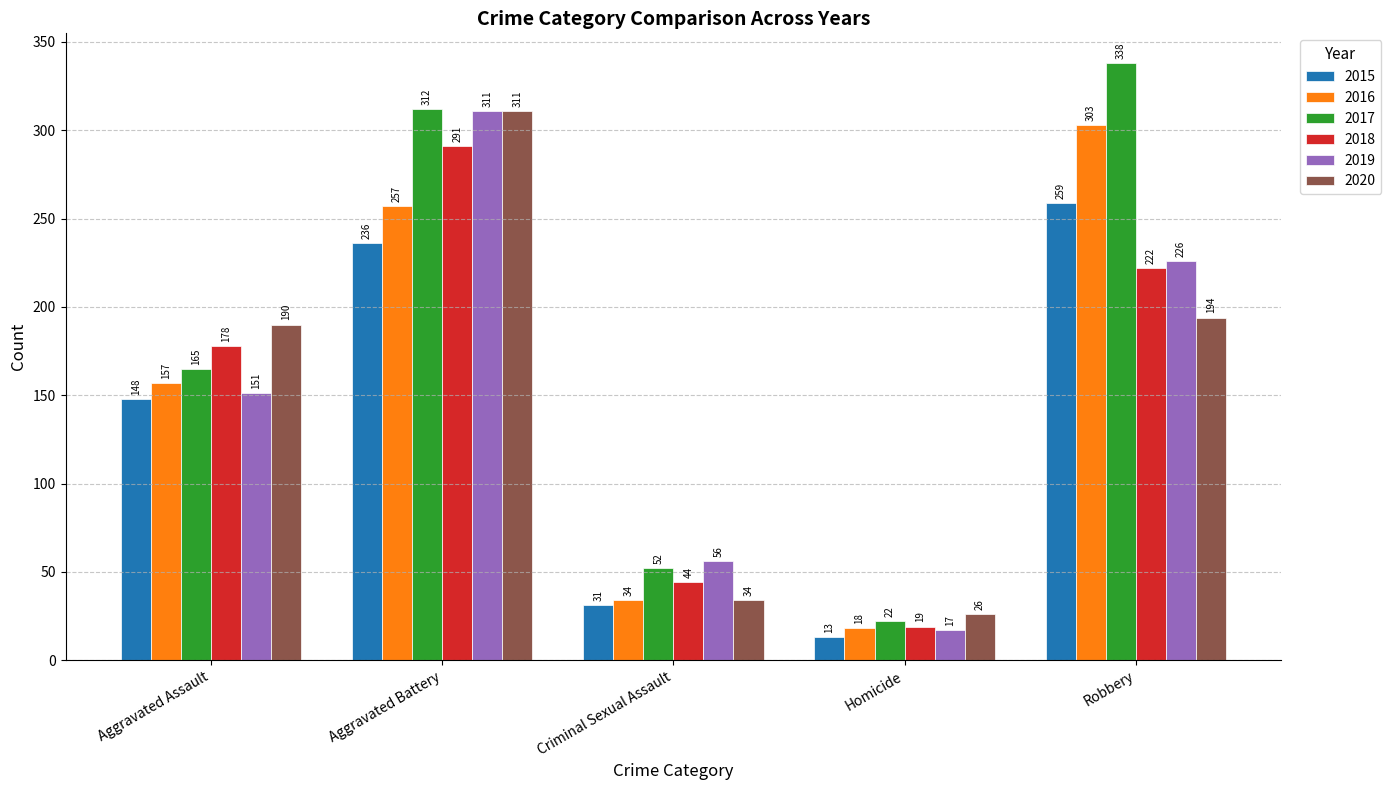

Where is 2016 nearest to the value 160?

Aggravated Assault